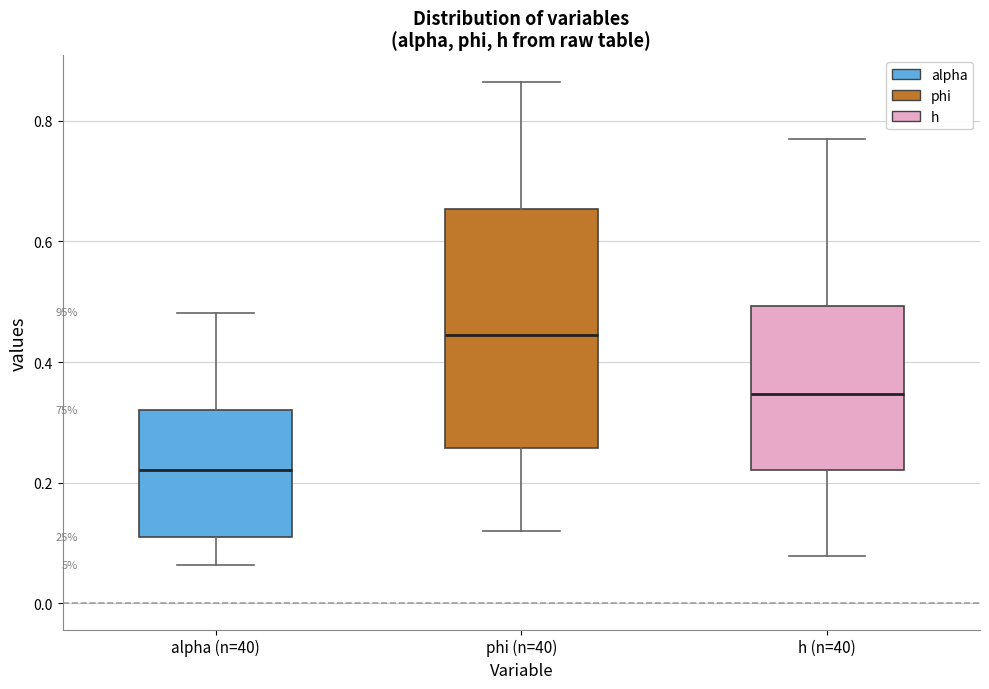

Which box's median line is the highest?

phi (n=40)